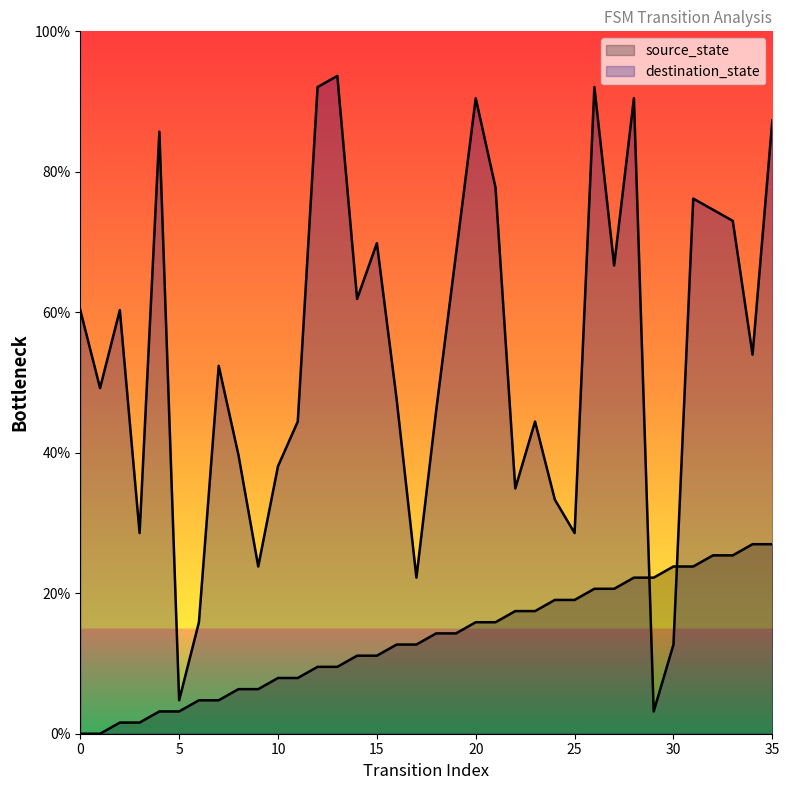

How many interior local valleys does the destination_state series have?

11